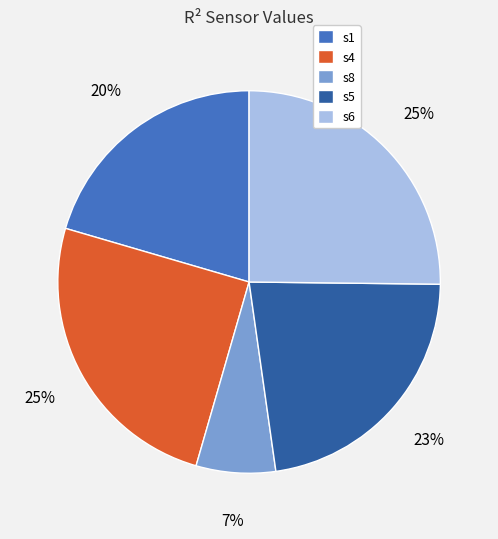

Is there a majority slice in this chart?

No